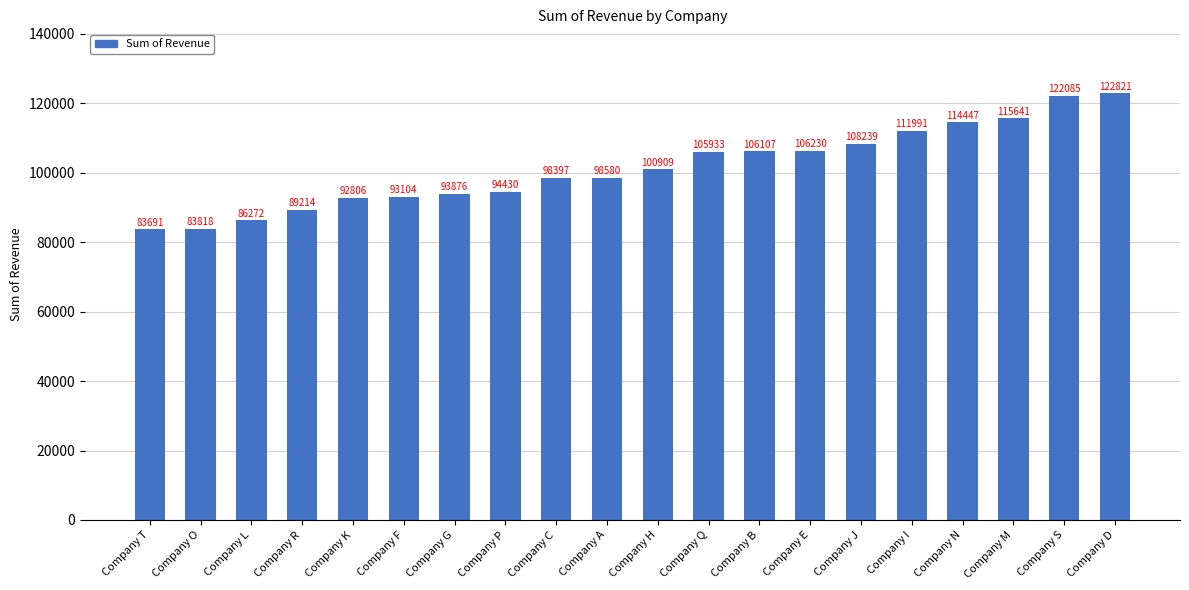

Which has a higher value, Company F or Company I?

Company I